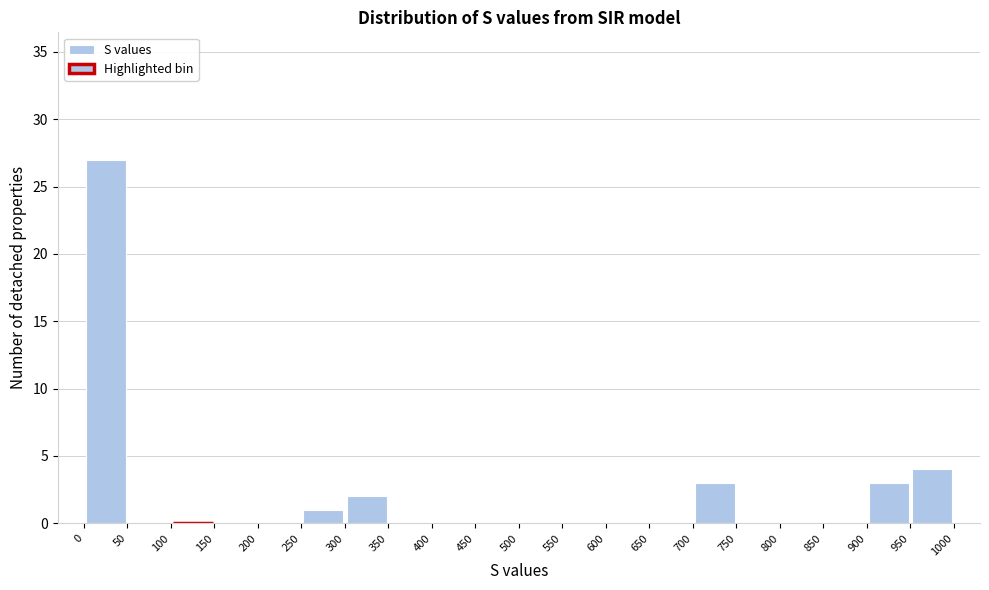

Reading left to right, list every bar in this chart as the range it spans on the x-axis followed by its height. The values are not printed on the chart, so give them approximately, as read against the axis.

0 to 50: 27
50 to 100: 0
100 to 150: 0
150 to 200: 0
200 to 250: 0
250 to 300: 1
300 to 350: 2
350 to 400: 0
400 to 450: 0
450 to 500: 0
500 to 550: 0
550 to 600: 0
600 to 650: 0
650 to 700: 0
700 to 750: 3
750 to 800: 0
800 to 850: 0
850 to 900: 0
900 to 950: 3
950 to 1000: 4